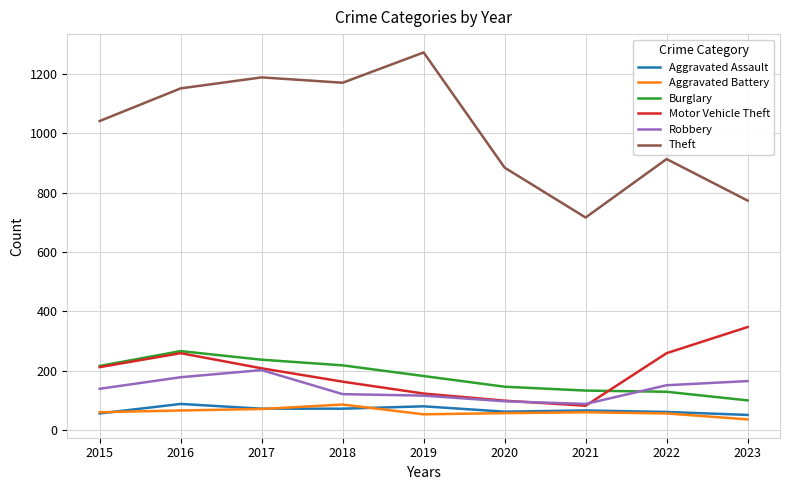

What are all the series names shown in the legend?

Aggravated Assault, Aggravated Battery, Burglary, Motor Vehicle Theft, Robbery, Theft